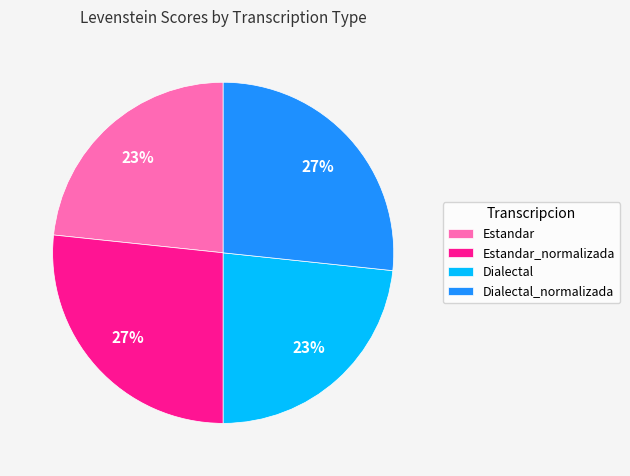

Is there any slice that represents more than half of the pie?

No